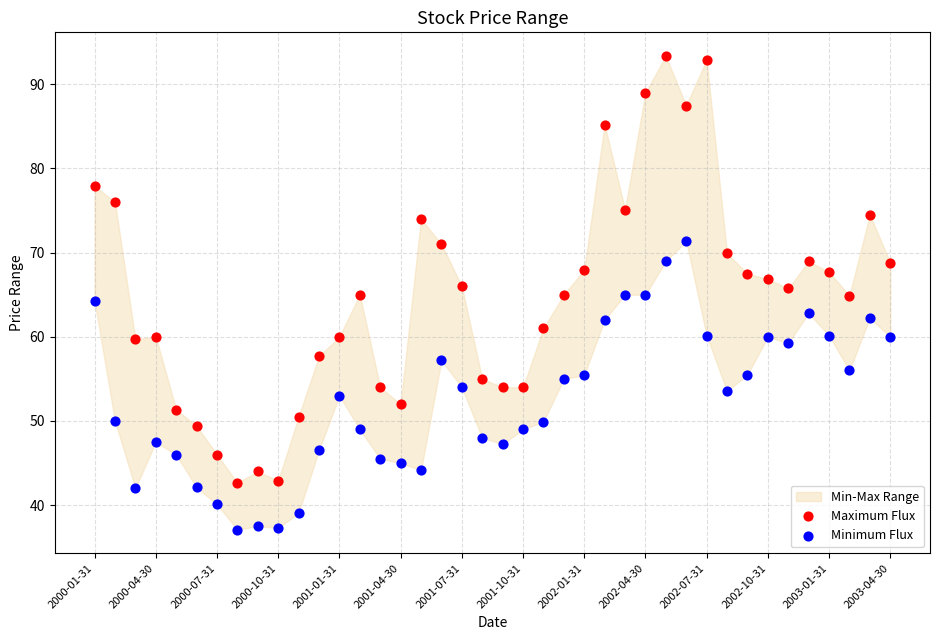

Which series has the widest spread of Y values?

Maximum Flux